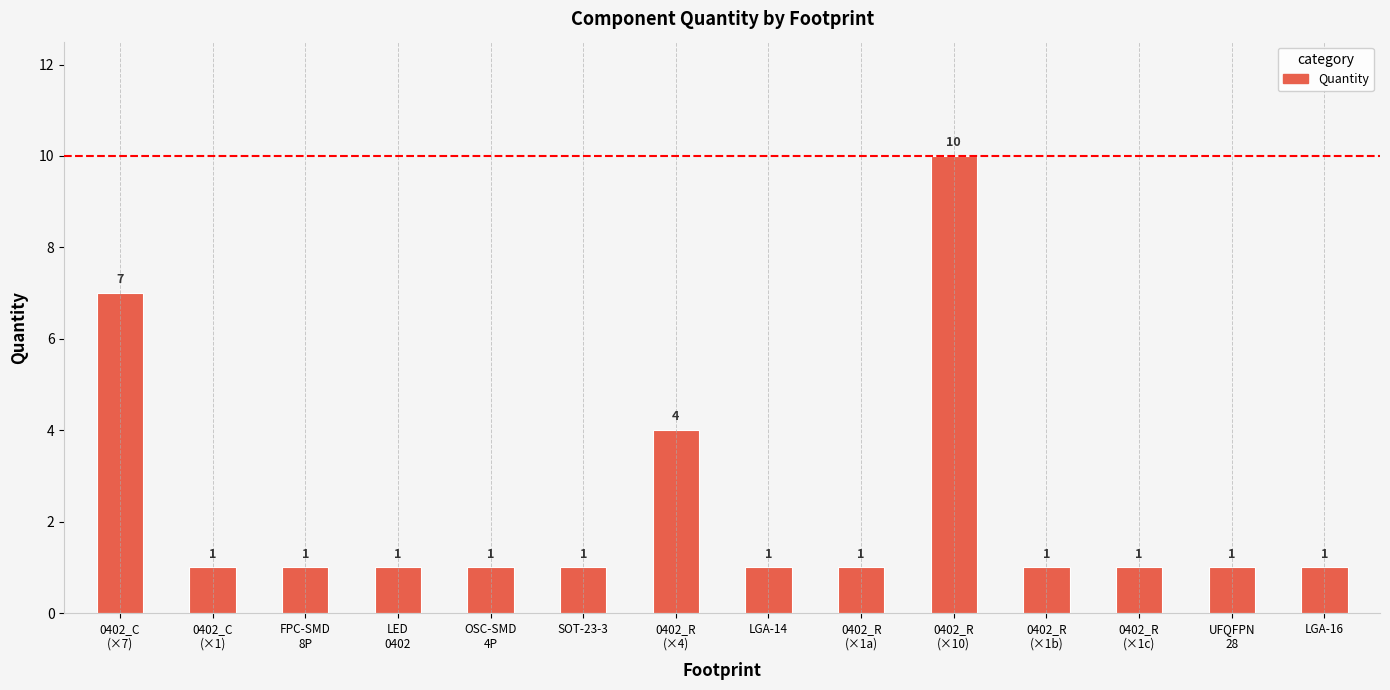

What is the sum of all values?

32